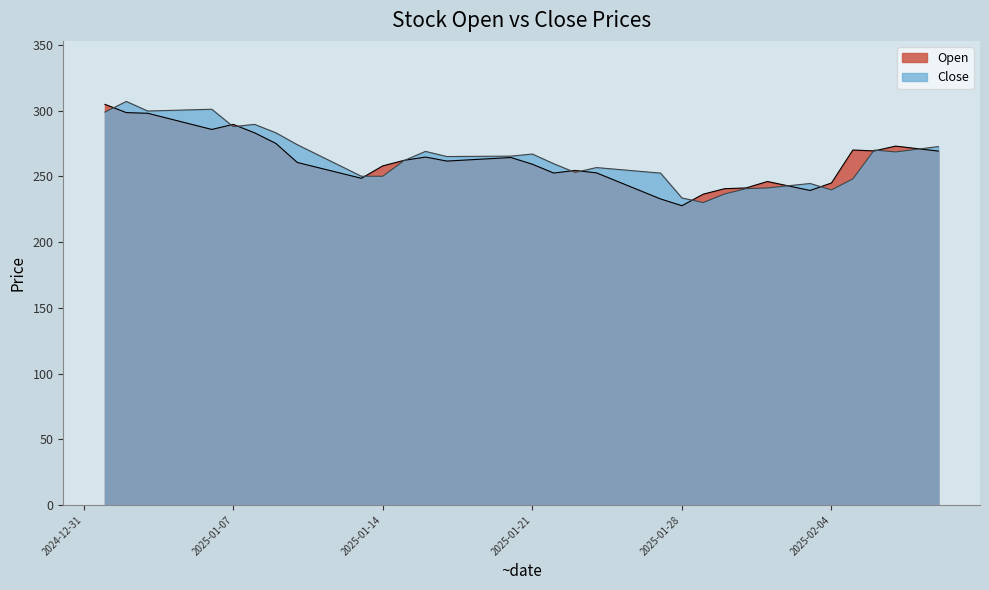

True or false: Open has more than 1 points higher than both neighbors.

True